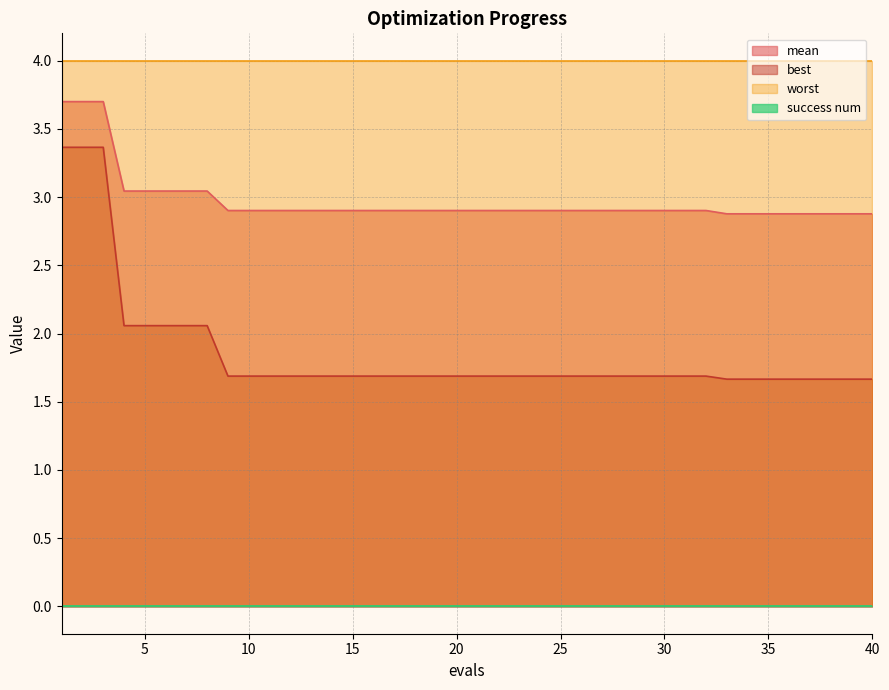

What is the average value of the best series?

1.9